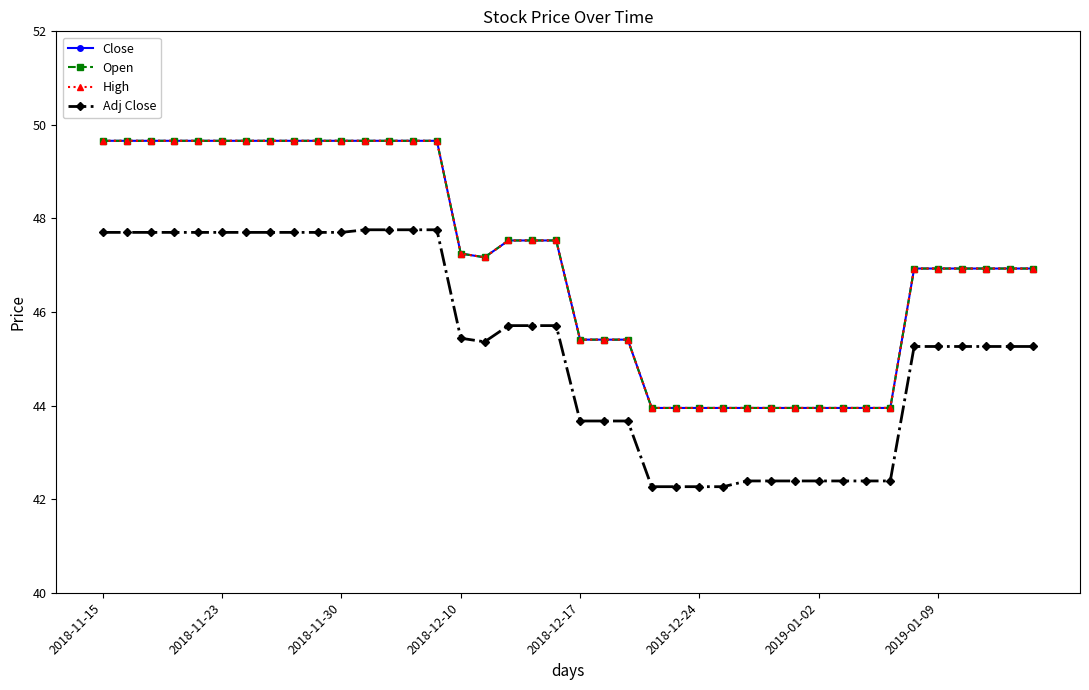

What is the minimum value for High?

44.0